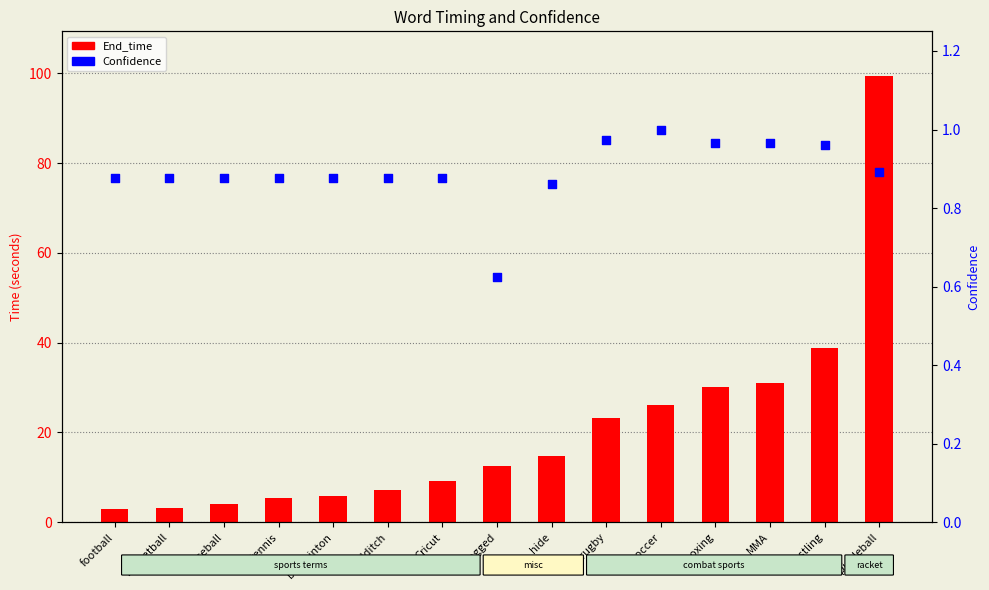

Is the value of Confidence at Cricut greater than the value of End_time at MMA?

No